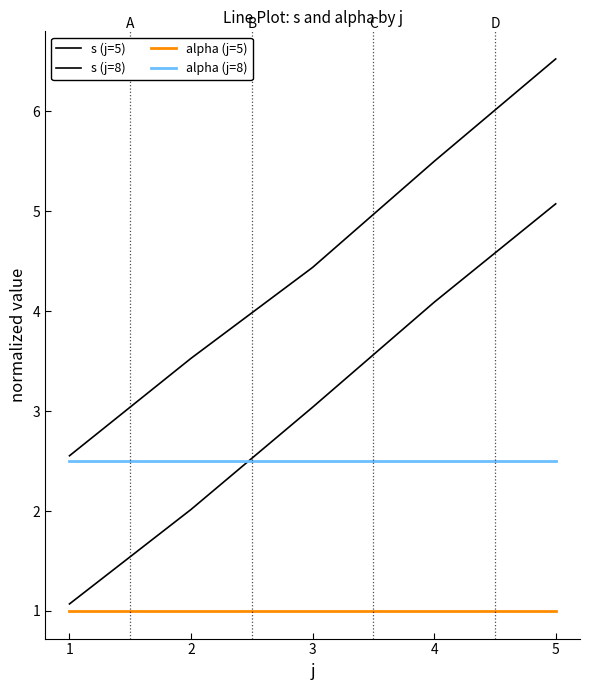

What is the minimum value shown in the chart?

1.0